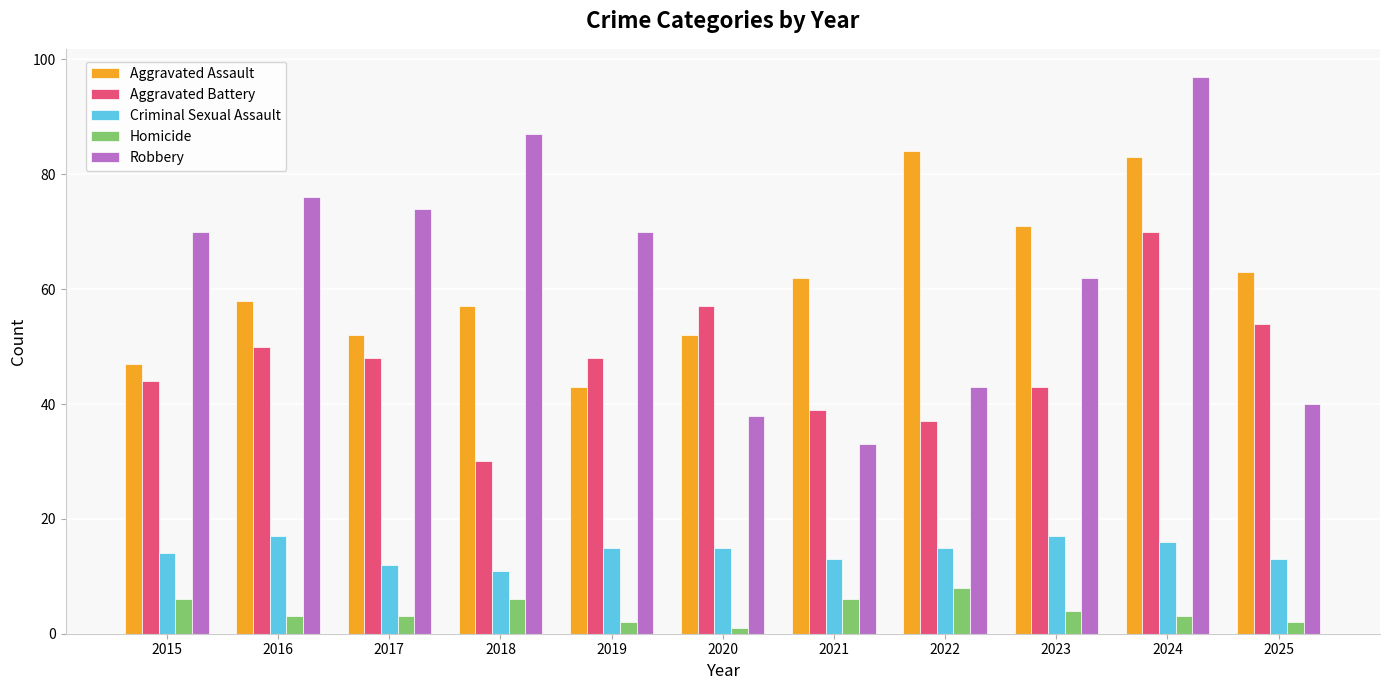

True or false: Aggravated Battery has a value of 43 at 2023.

True